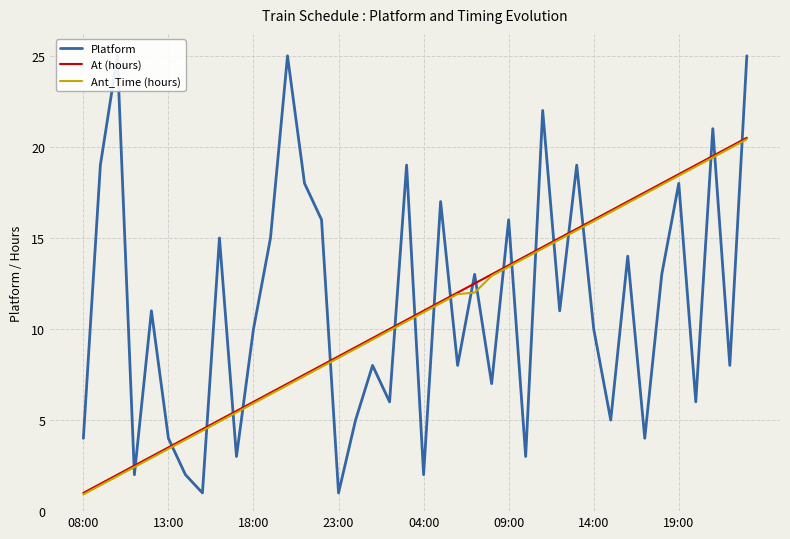

True or false: Ant_Time (hours) has a value of 10.9 at 39.

False